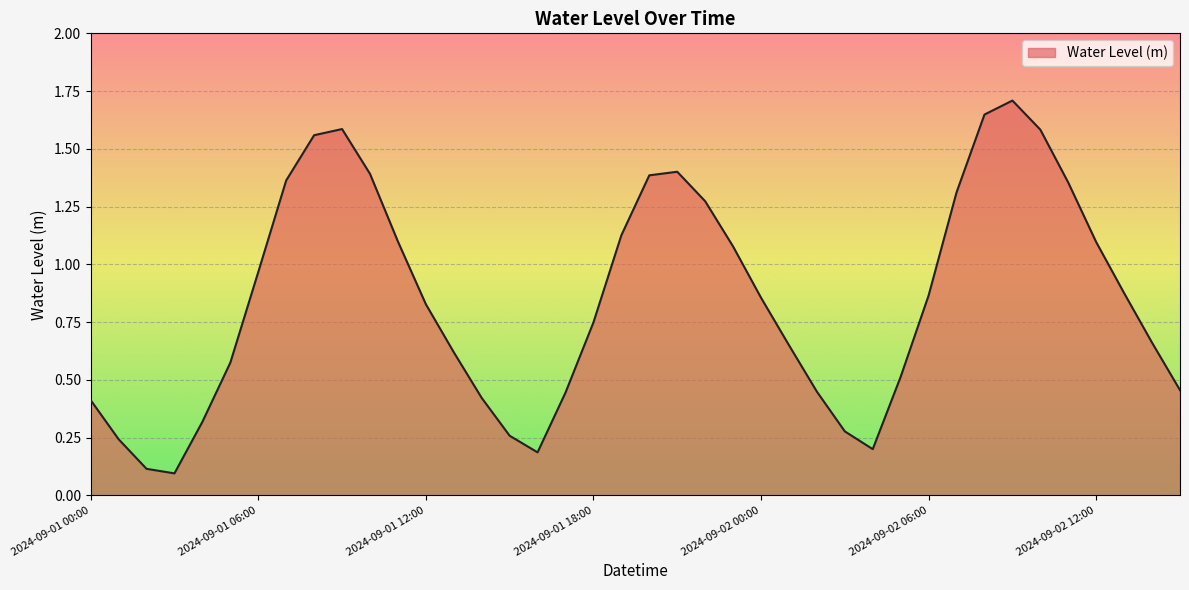

True or false: the data has more than 0 interior local peaks.

True